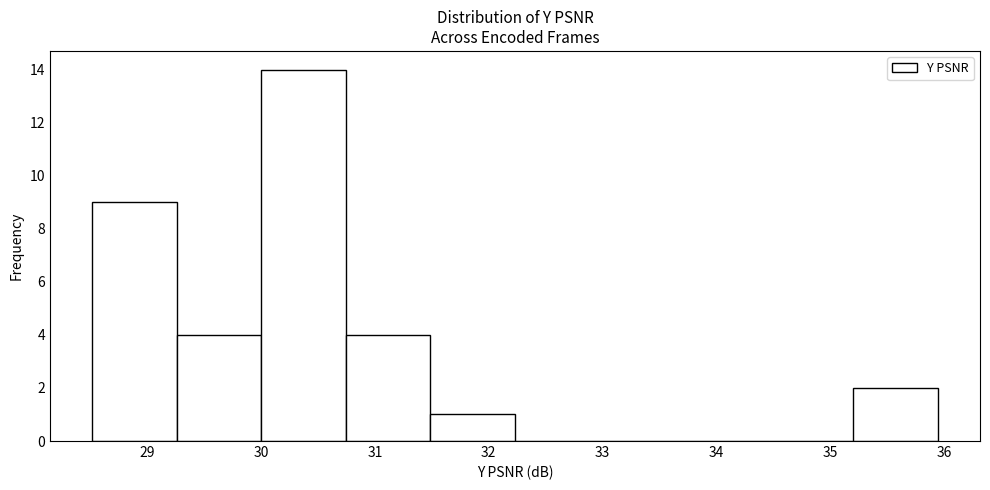

Over which range of the x-axis is the bar tallest?

30.0 to 30.7